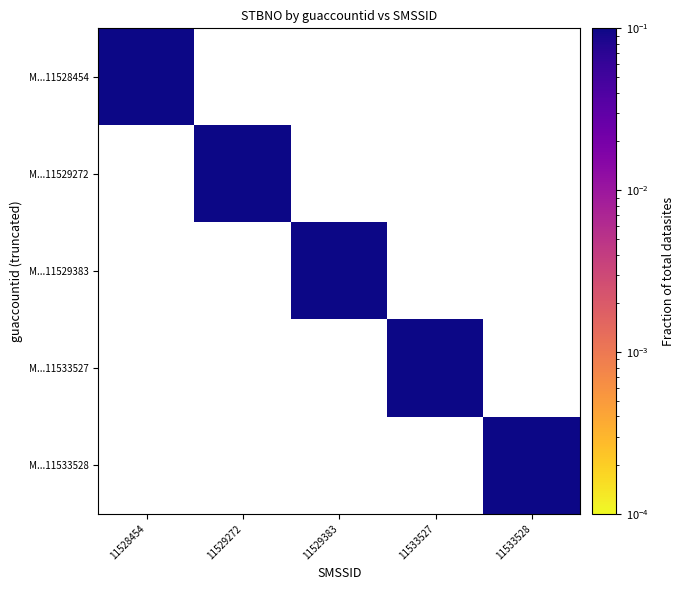

Which series has the largest range (max minus min)?

M...11528454